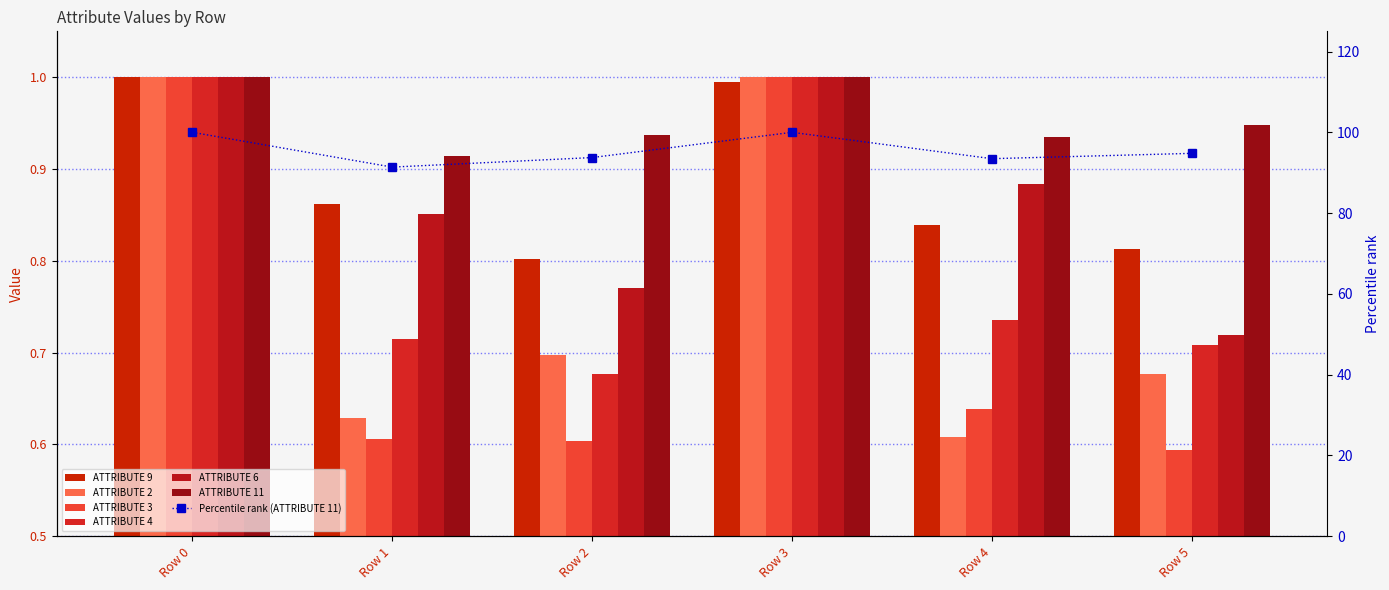

What is the average value of the ATTRIBUTE 2 series?

0.8